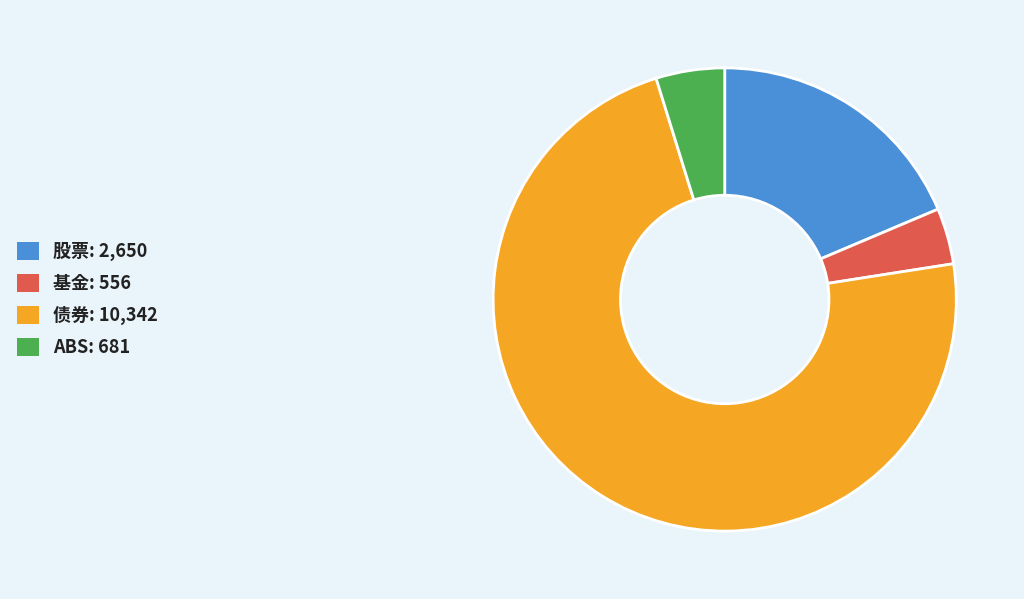

Combined, do 股票 and 基金 account for over 50%?

No